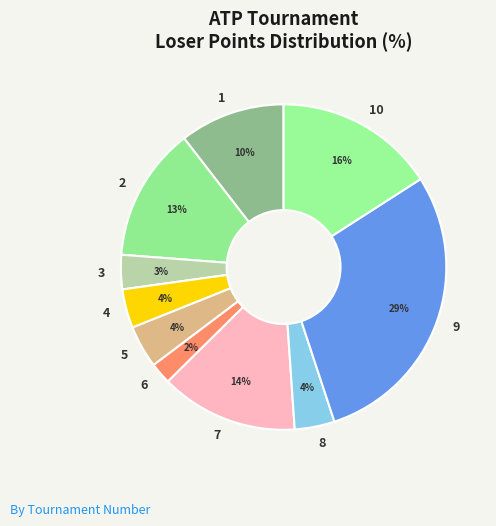

Which has a higher value, 1 or 5?

1